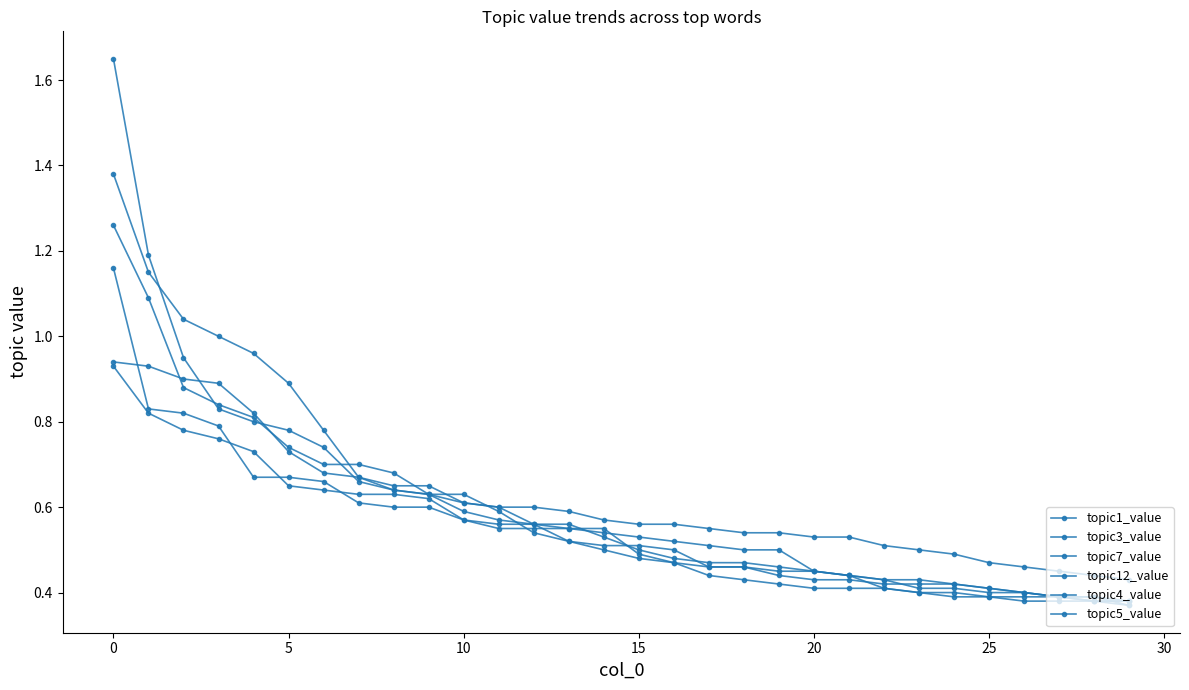

How many topic3_value values are between 0 and 1?

30